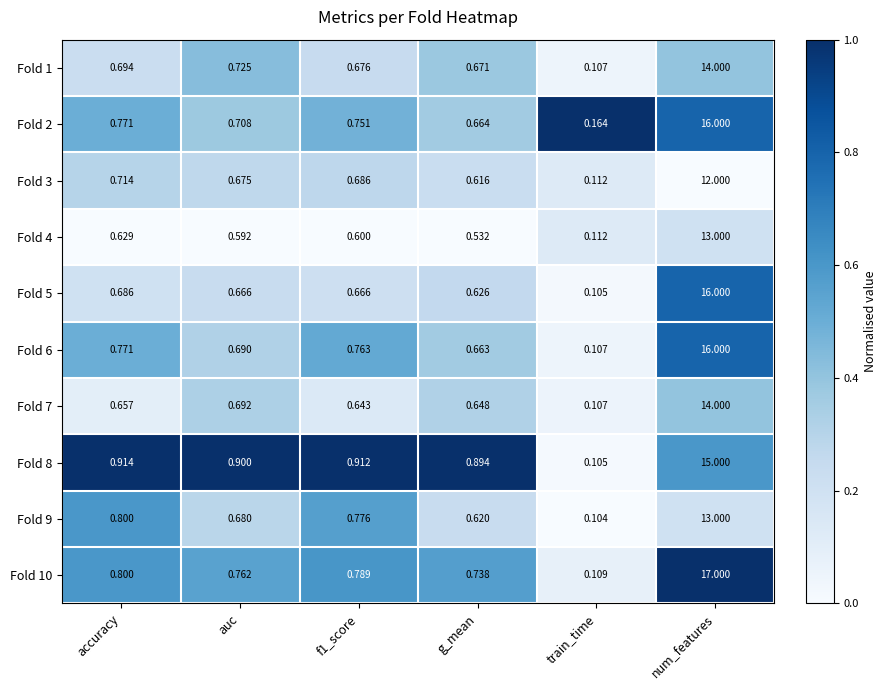

Rank the series at f1_score from lowest to highest value.

Fold 4, Fold 7, Fold 5, Fold 1, Fold 3, Fold 2, Fold 6, Fold 9, Fold 10, Fold 8